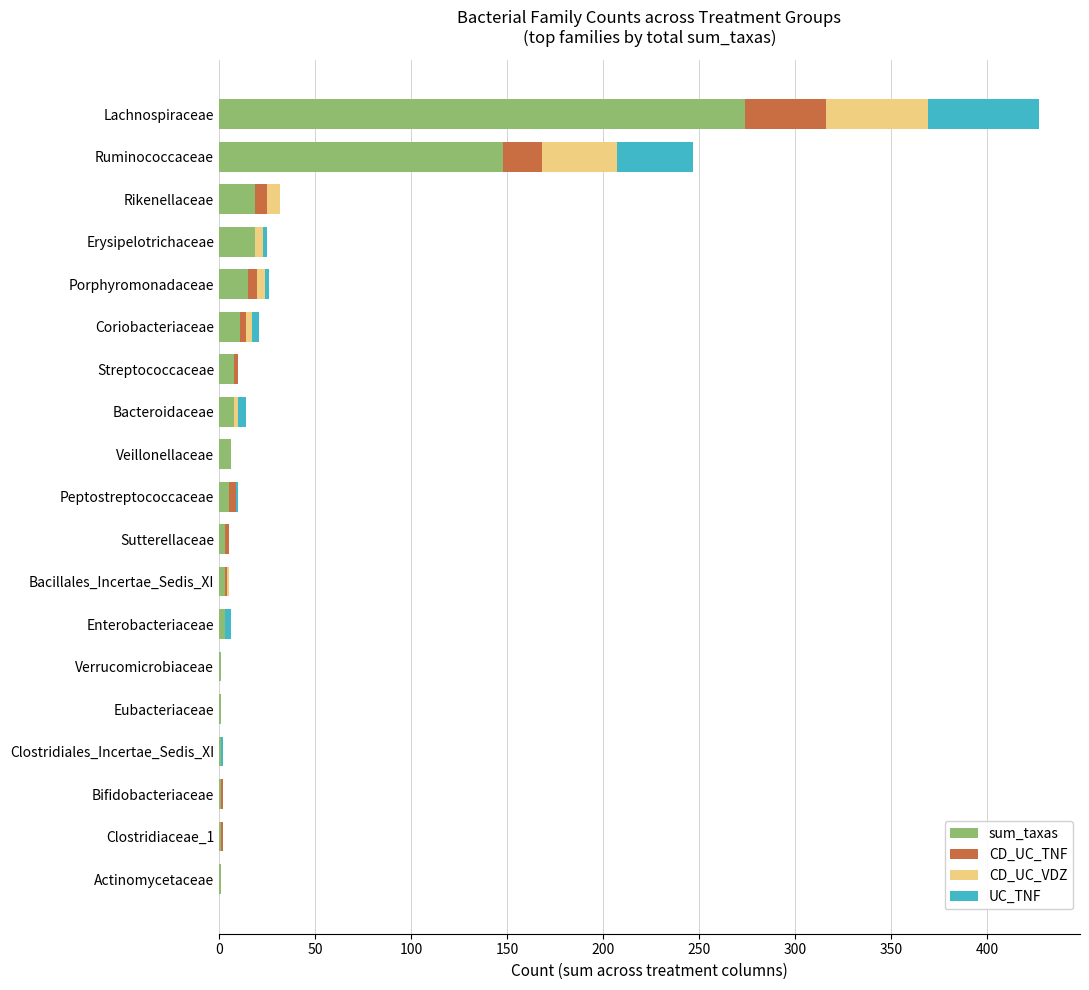

How many data points does each series have?

19